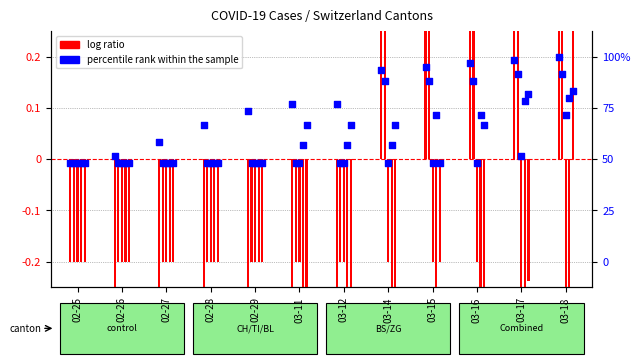

What are all the series names shown in the legend?

log ratio, percentile rank within the sample